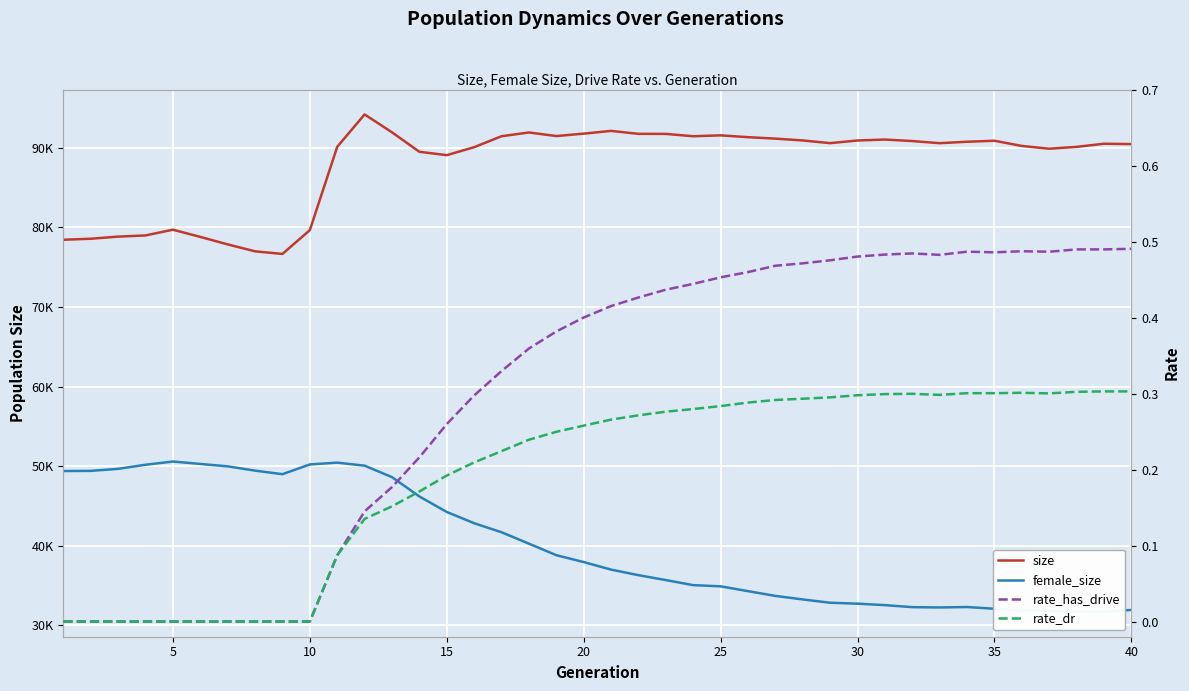

What is the maximum value shown in the chart?

94181.0